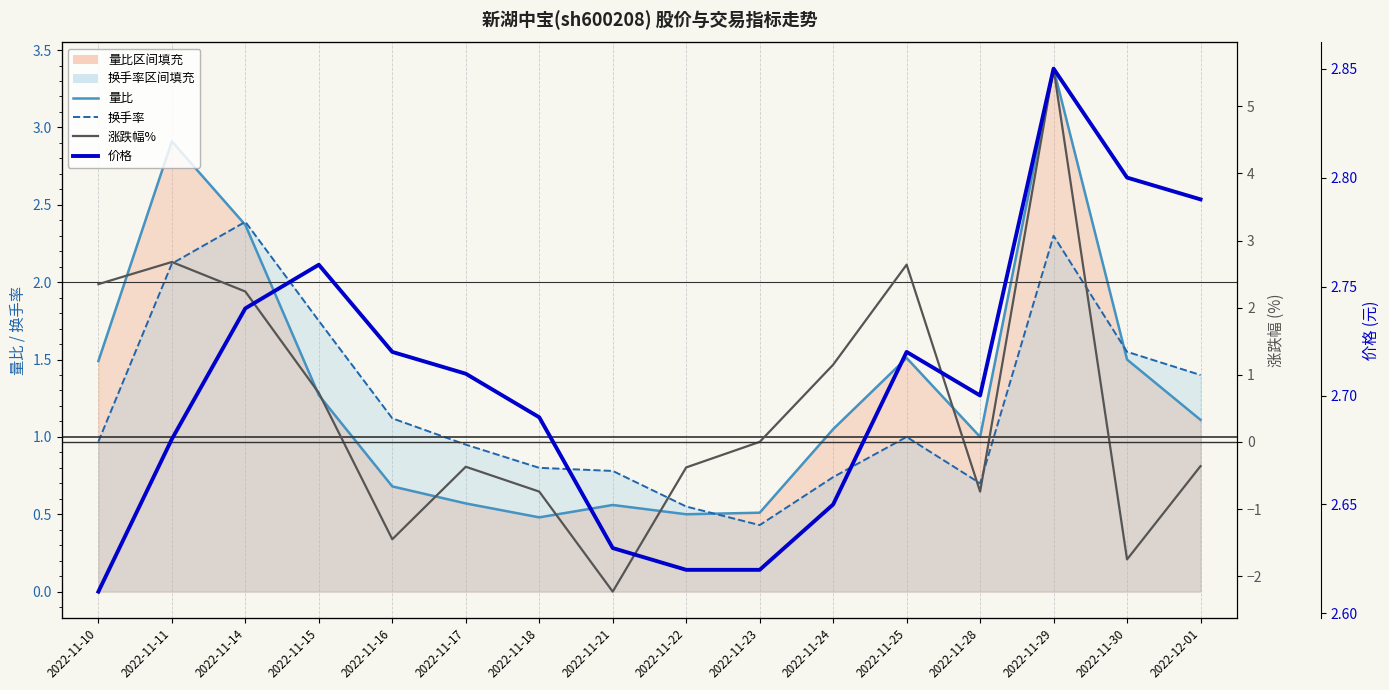

What is the average value of the 涨跌幅% series?

0.6